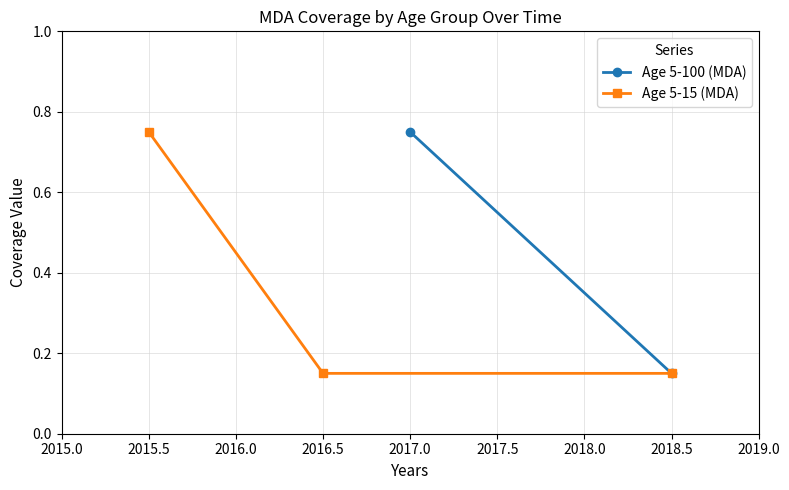

Count the Age 5-15 (MDA) values in the range 0 to 1.

3